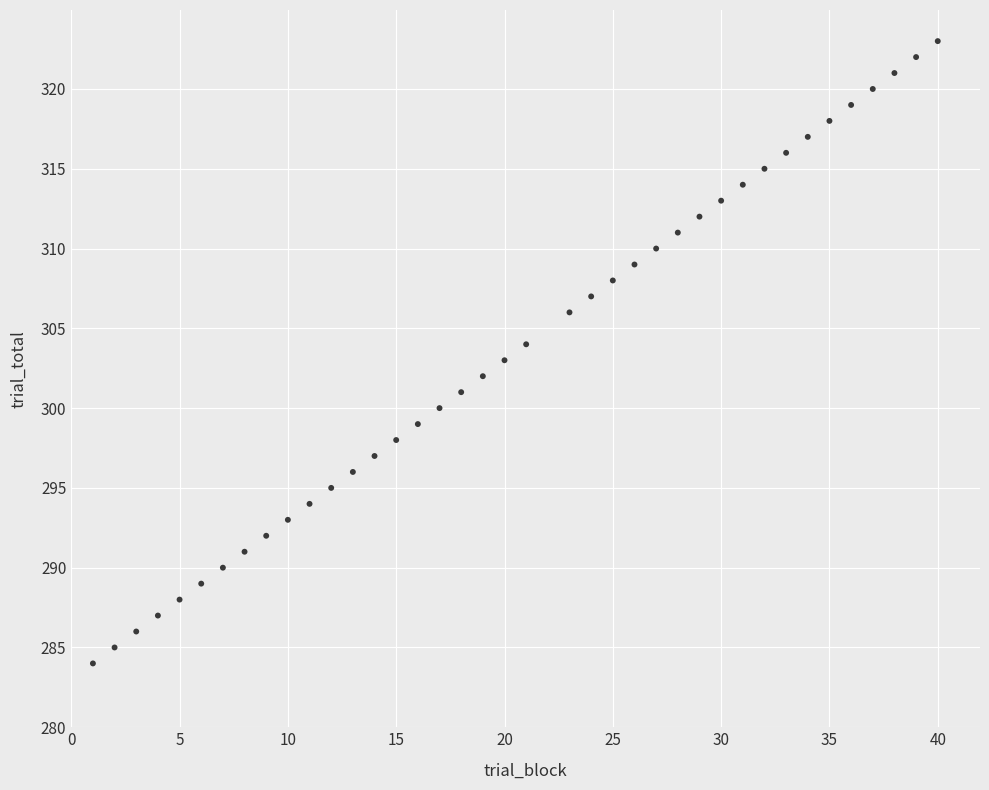

What is the range of Y values (max minus min)?

39